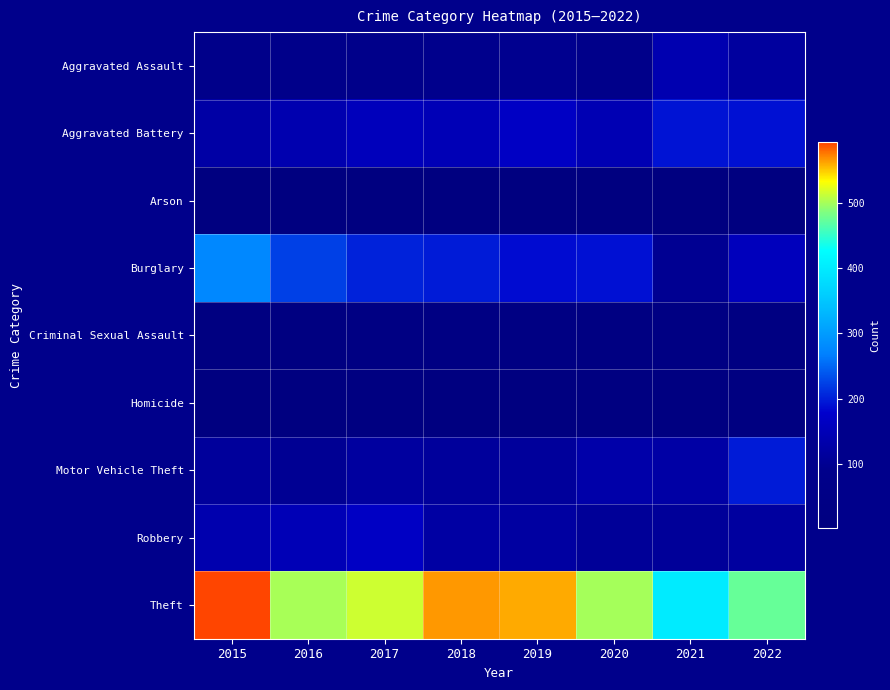

Reading right to left, extract all data points from this chart.

Aggravated Assault: 2022=117	2021=141	2020=87	2019=97	2018=92	2017=86	2016=84	2015=85
Aggravated Battery: 2022=190	2021=193	2020=146	2019=168	2018=149	2017=156	2016=140	2015=126
Arson: 2022=7	2021=3	2020=5	2019=6	2018=3	2017=4	2016=2	2015=4
Burglary: 2022=157	2021=100	2020=190	2019=187	2018=199	2017=203	2016=224	2015=278
Criminal Sexual Assault: 2022=22	2021=33	2020=20	2019=28	2018=27	2017=34	2016=18	2015=14
Homicide: 2022=14	2021=14	2020=13	2019=8	2018=7	2017=16	2016=8	2015=7
Motor Vehicle Theft: 2022=199	2021=127	2020=132	2019=113	2018=113	2017=119	2016=102	2015=113
Robbery: 2022=118	2021=110	2020=109	2019=121	2018=124	2017=167	2016=149	2015=139
Theft: 2022=474	2021=400	2020=499	2019=559	2018=565	2017=514	2016=500	2015=592